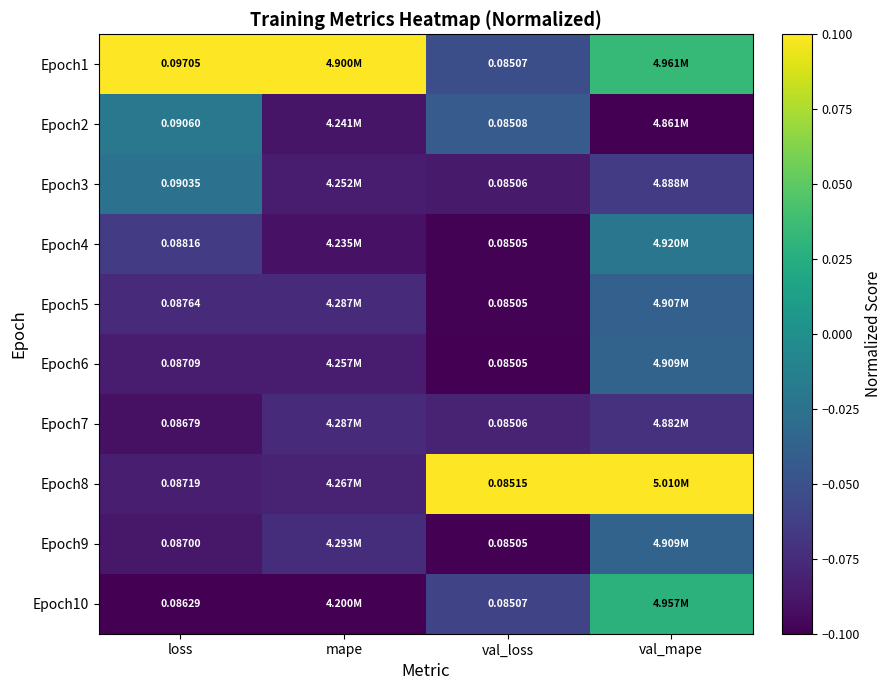

Which category has the lowest value across all series?

val_mape